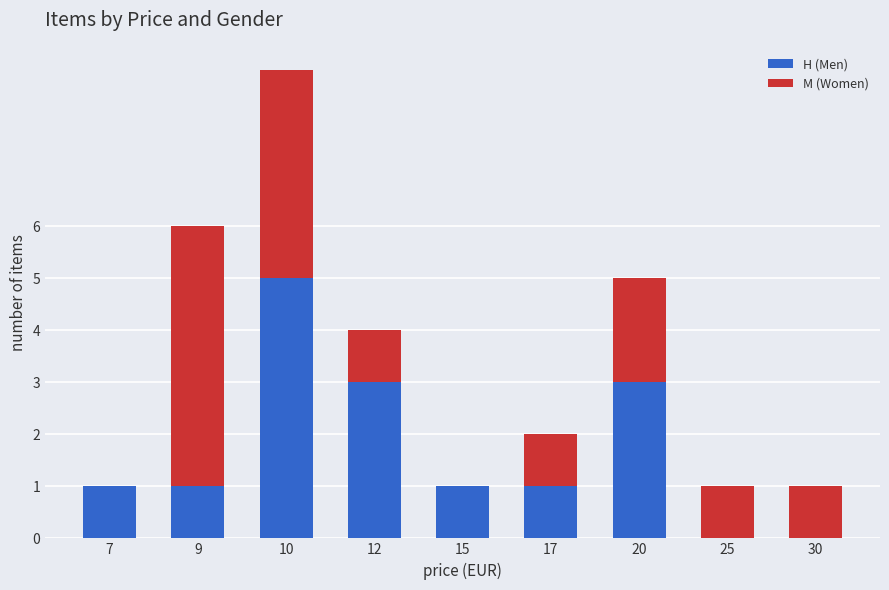

The value of H (Men) at 20 is 5. True or false?

False